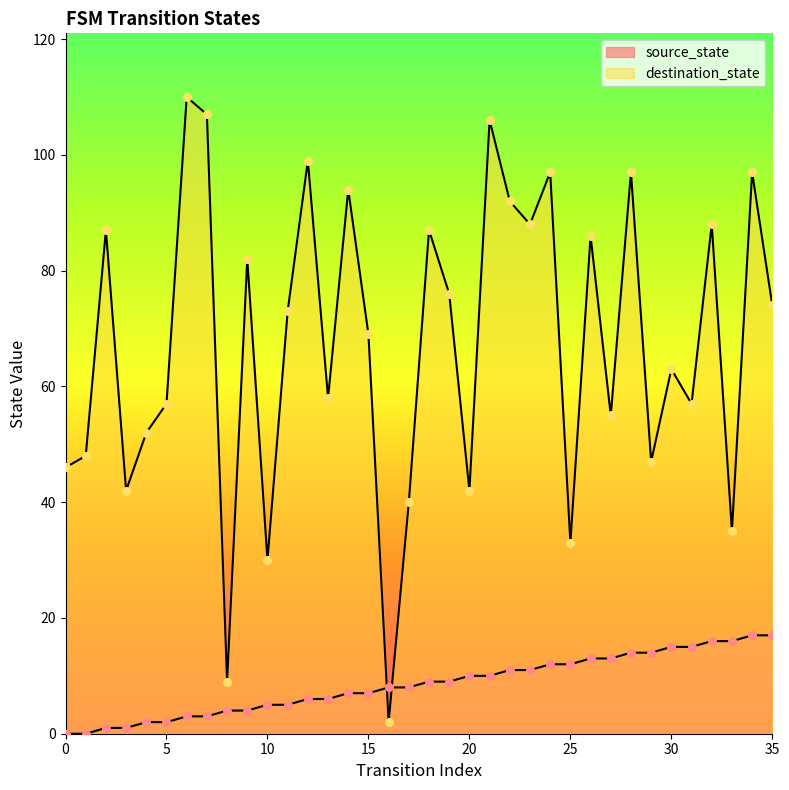

Is the value of source_state at 32 greater than the value of destination_state at 18?

No